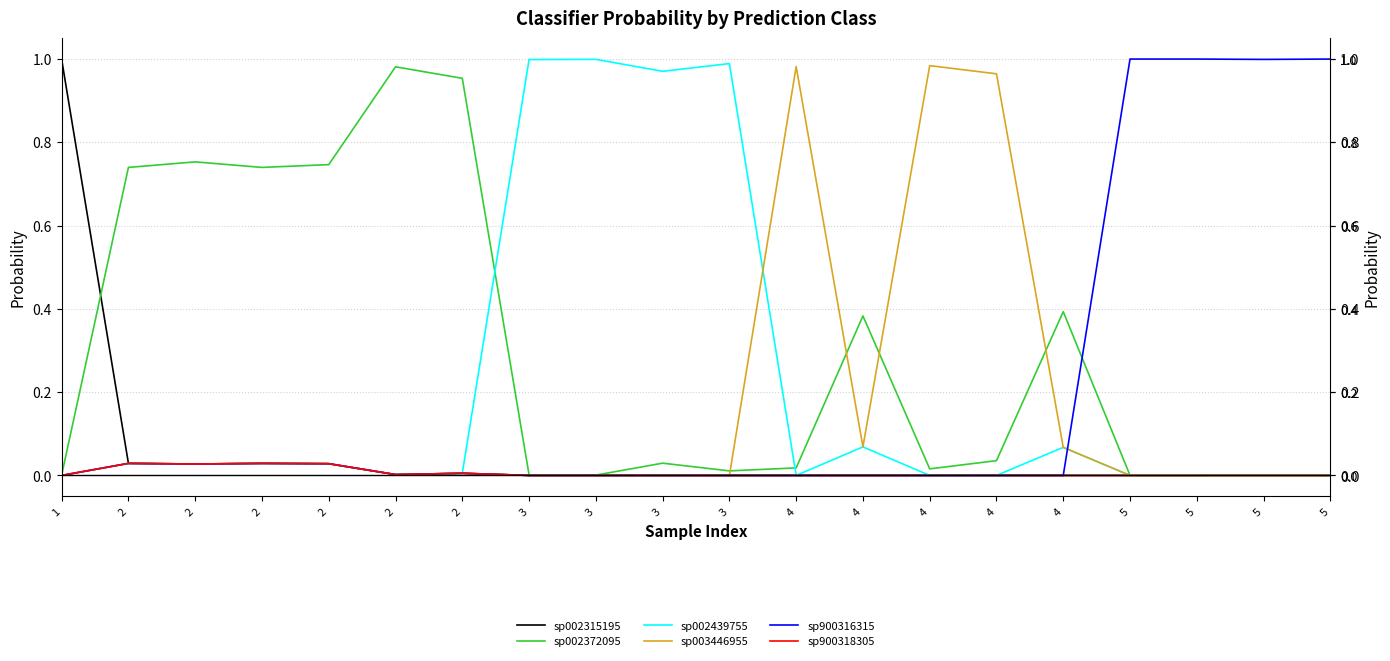

What is the difference between the maximum and minimum values in the sp002372095 series?

1.0